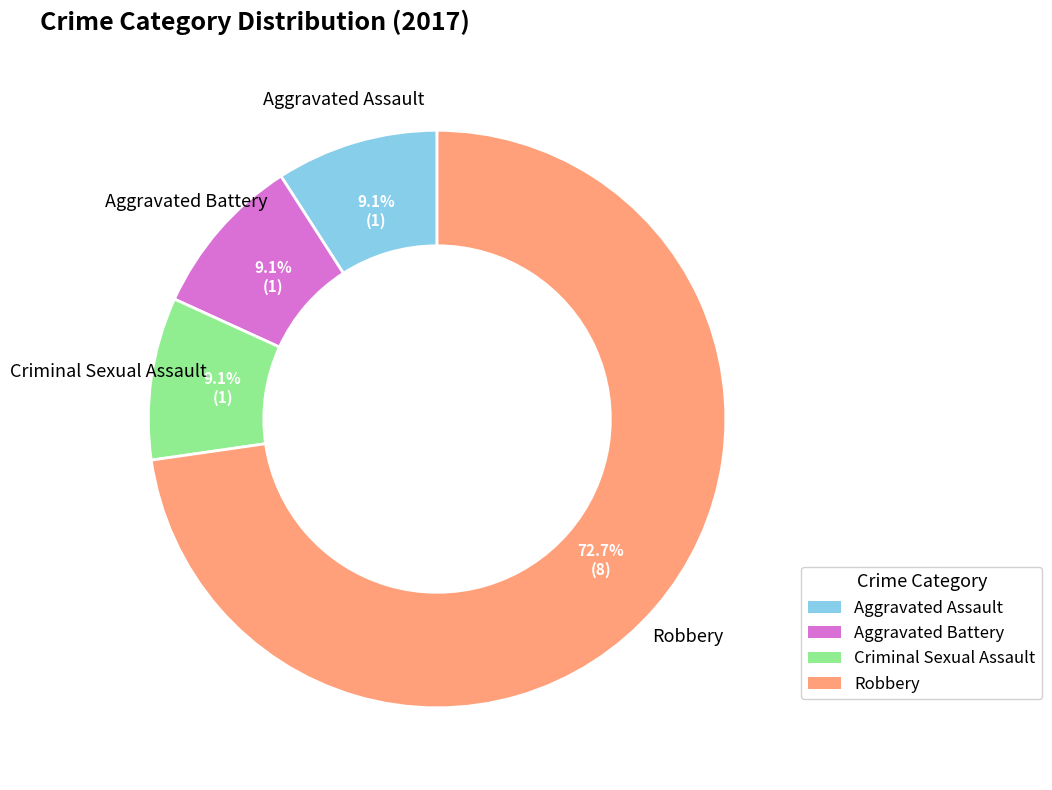

Is there any slice that represents more than half of the pie?

Yes